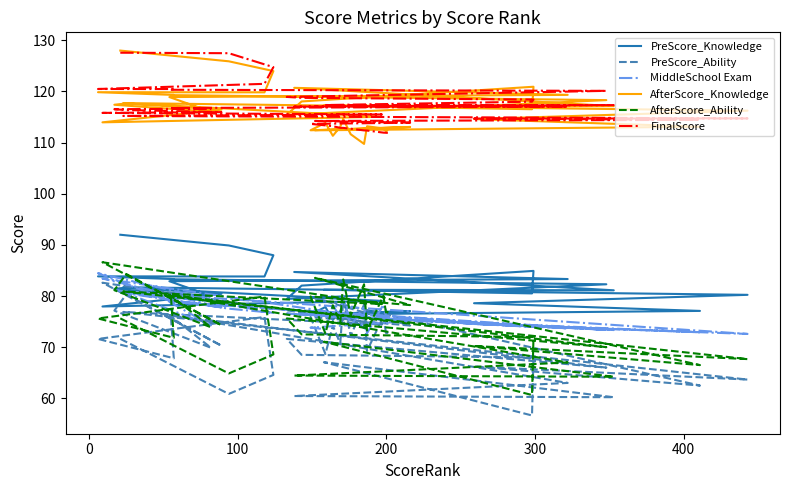

True or false: AfterScore_Ability and AfterScore_Knowledge intersect in this chart.

False